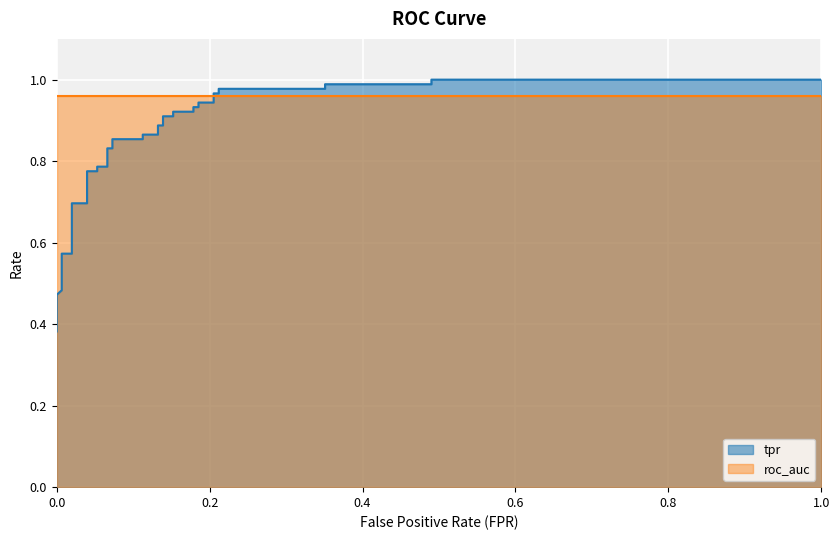

Which has a higher value, 0.03973509933774835 or 0.2052980132450331?

0.2052980132450331